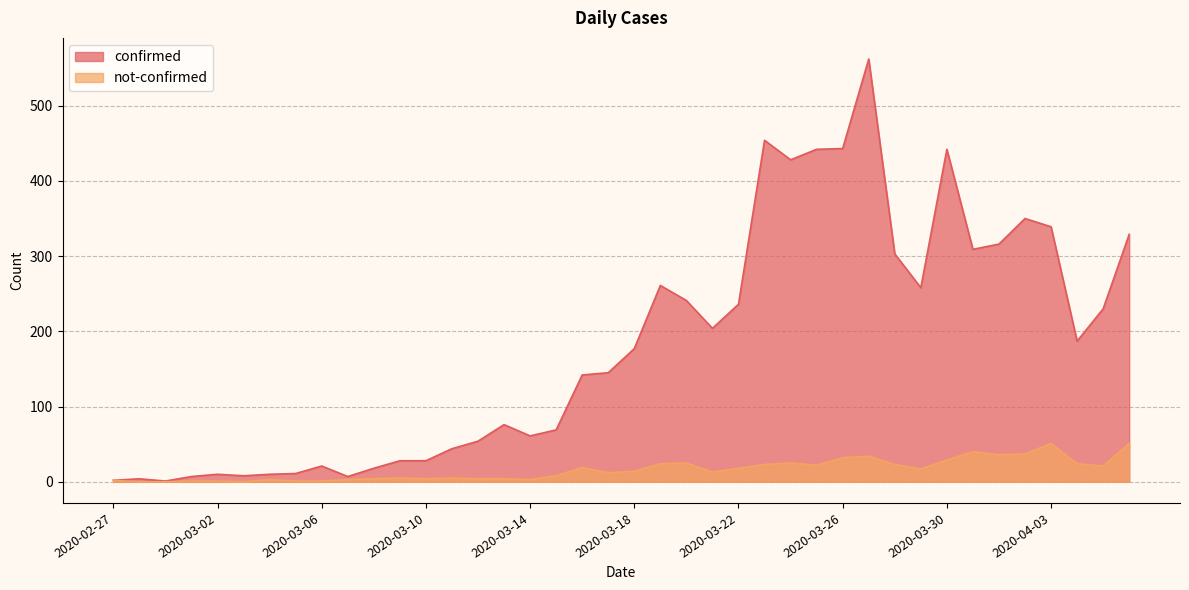

What is the total value across all series at 2020-03-12?

58